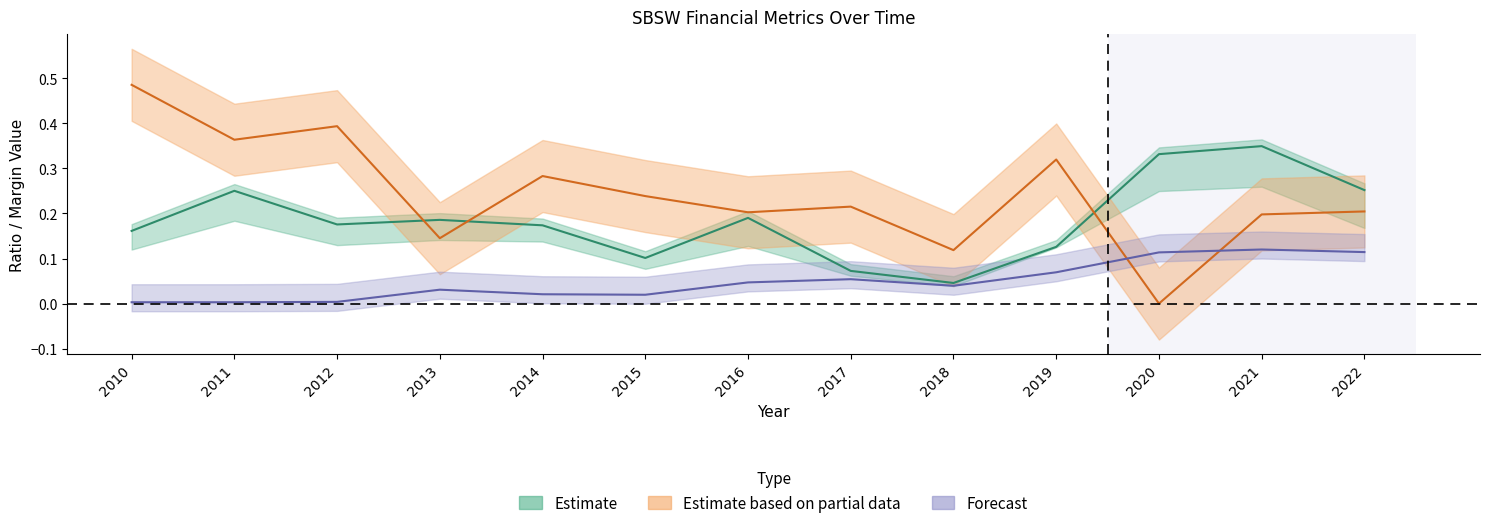

Between 2015 and 2021, which series saw the biggest shift?

grossProfitMargin